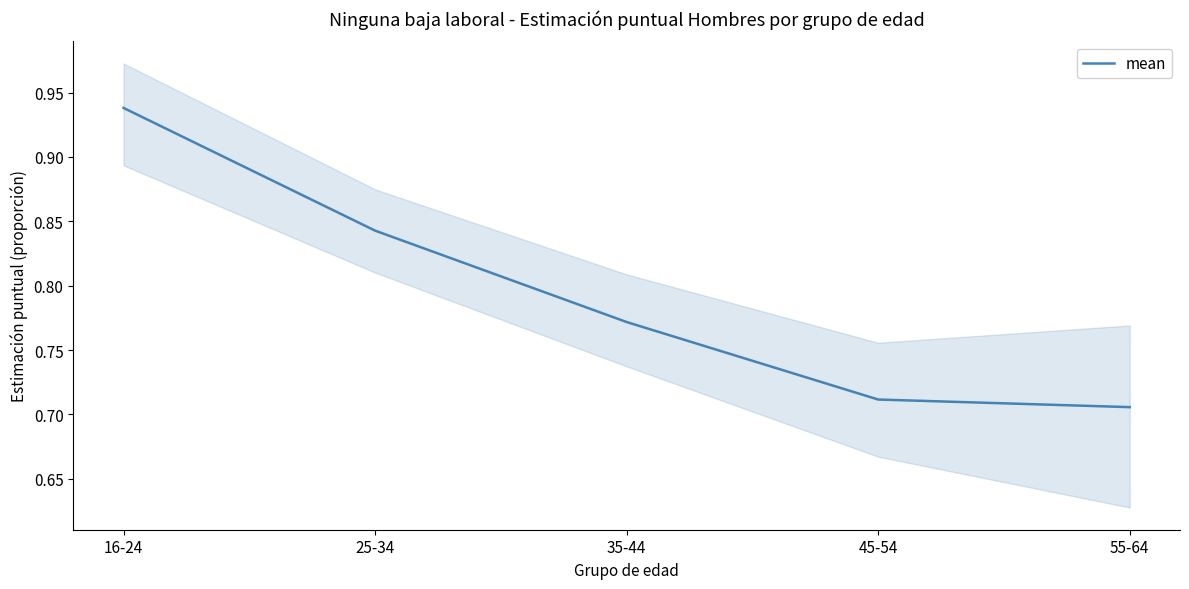

What is the sum of the values at 25-34 and 45-54?

1.6